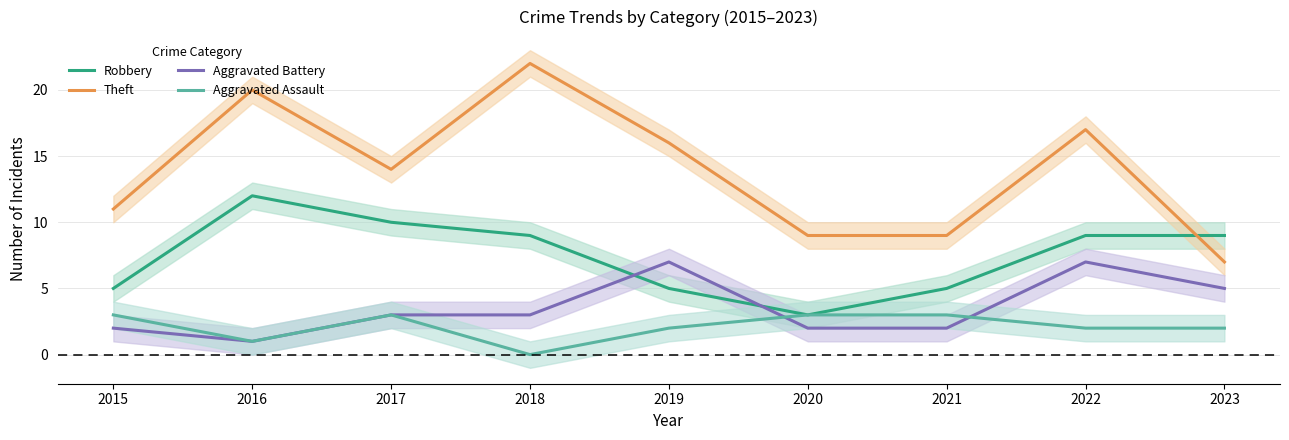

Rank the series at 2019 from lowest to highest value.

Aggravated Assault, Robbery, Aggravated Battery, Theft